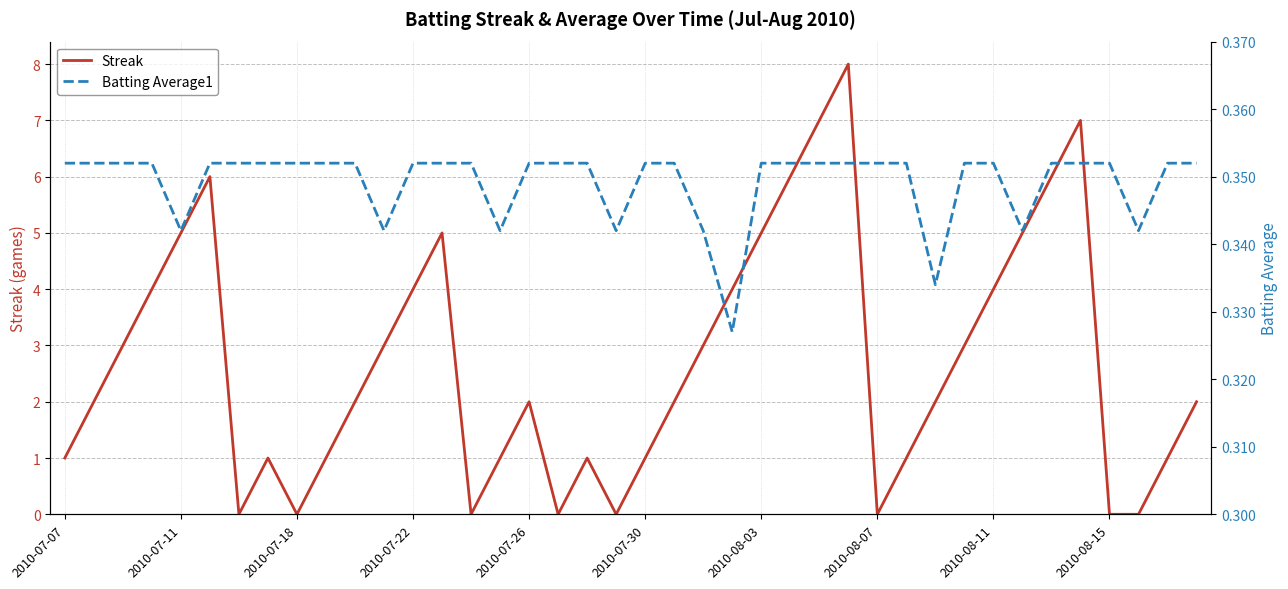

How many series are shown in this chart?

2